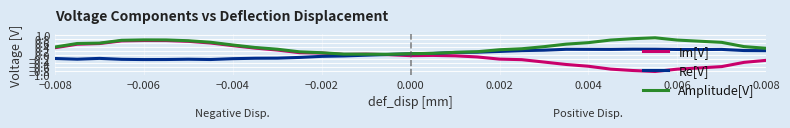

Which series has the largest total across all categories?

Amplitude[V]